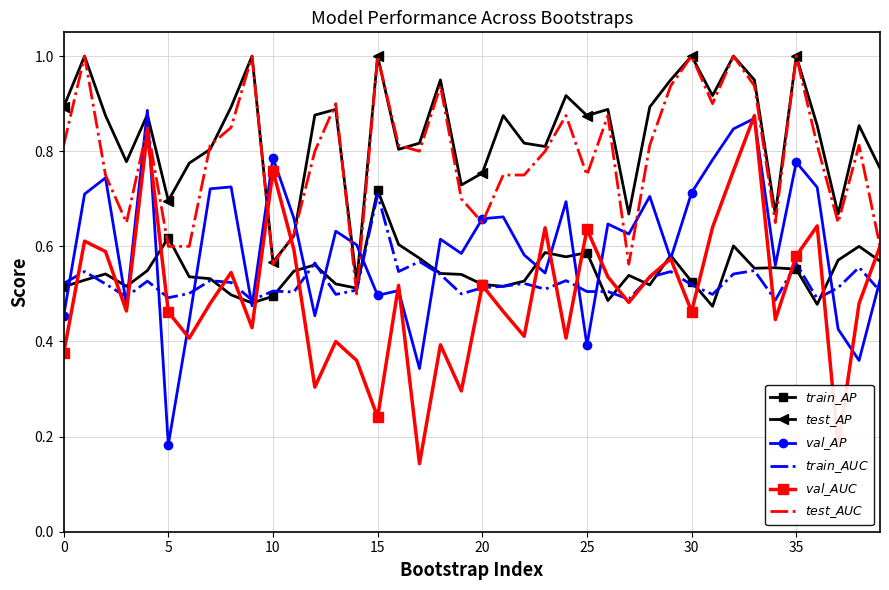

What is the maximum value shown in the chart?

1.0